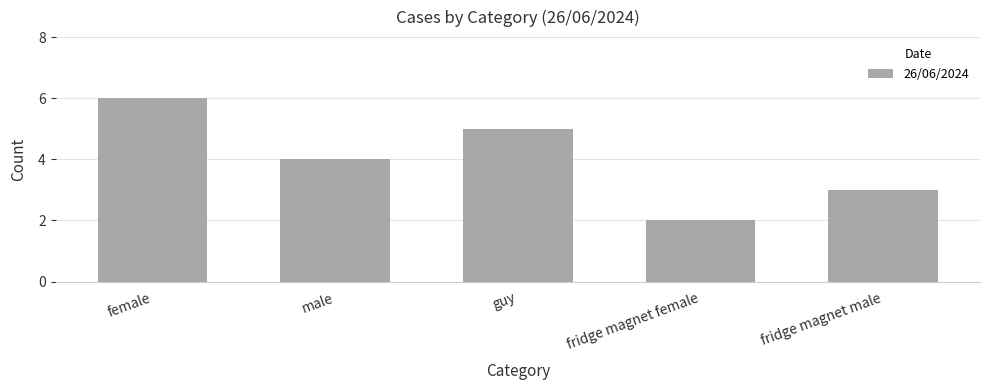

Does the chart contain stacked bars?

No